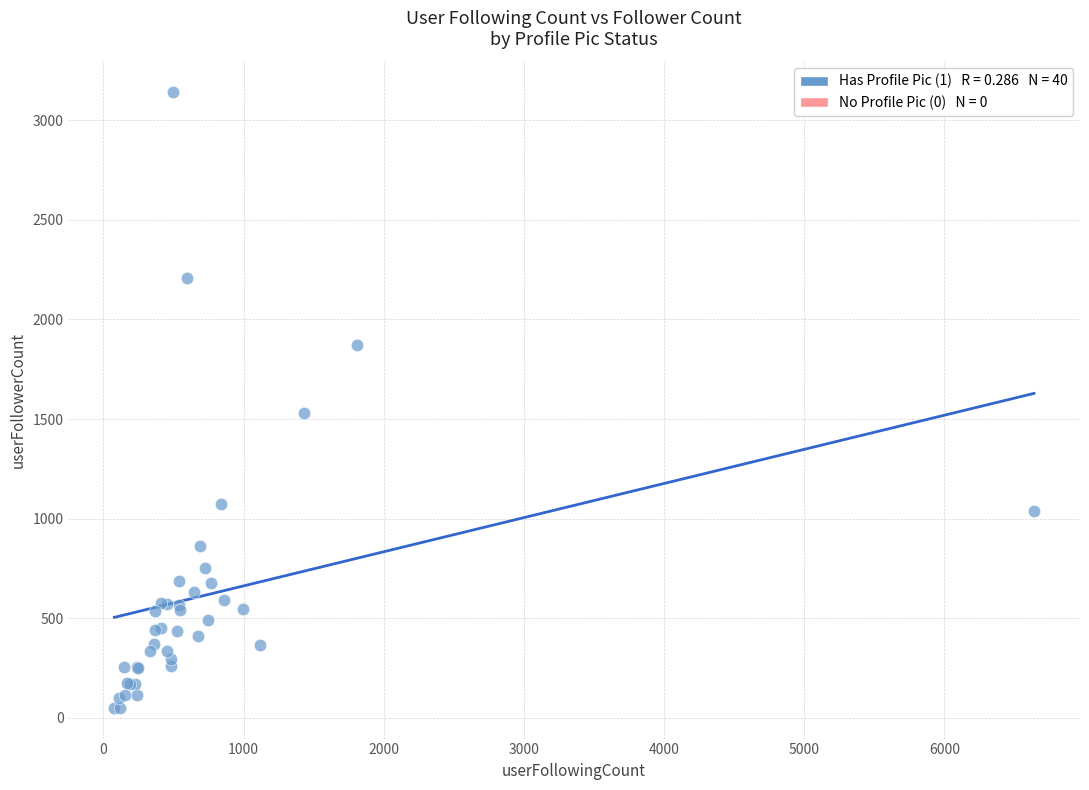

What Y value in the scatter plot is closest to 1595?

1532